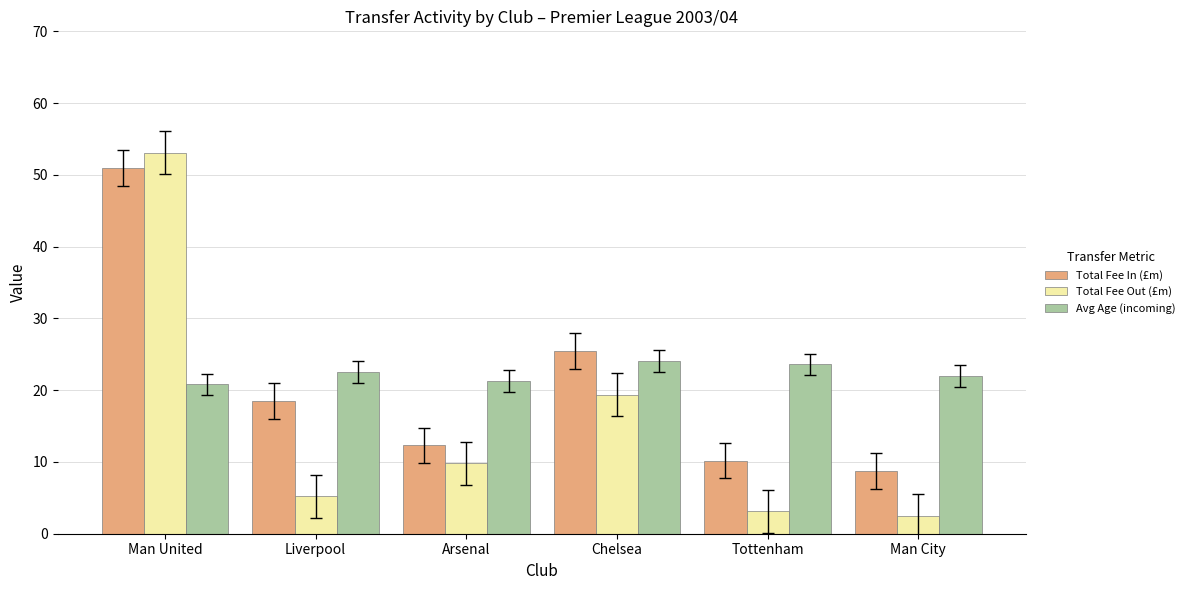

List the labels in order of Total Fee In (£m) value, largest first.

Man United, Chelsea, Liverpool, Arsenal, Tottenham, Man City